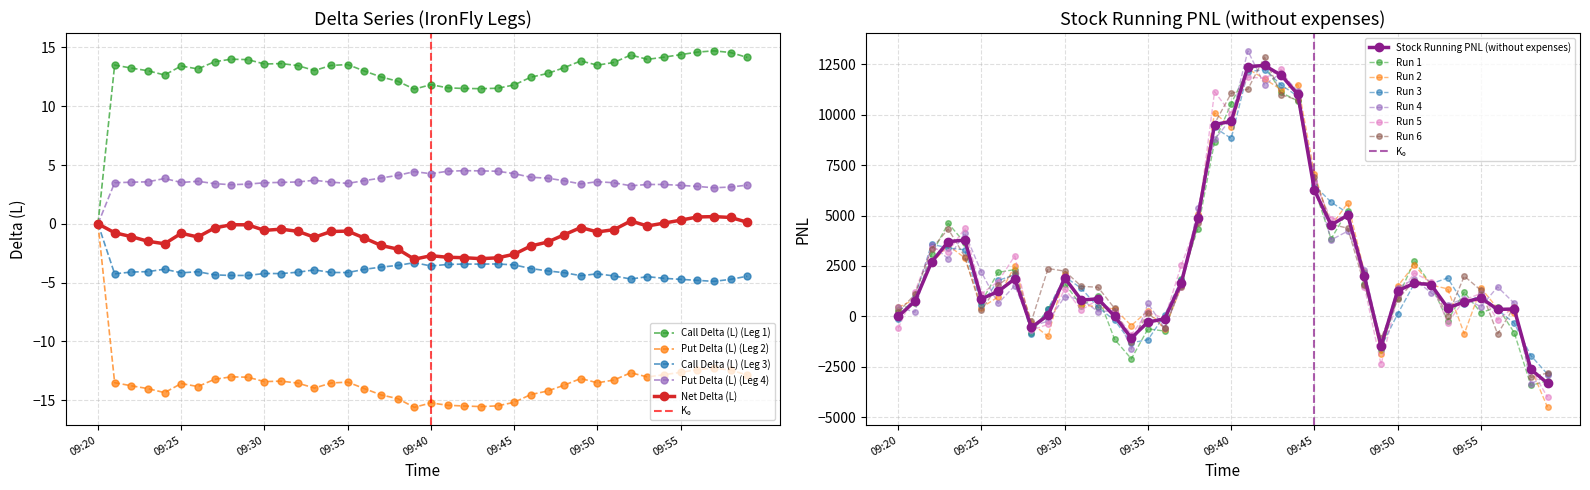

At which category does the chart reach its minimum across all series?

09:59